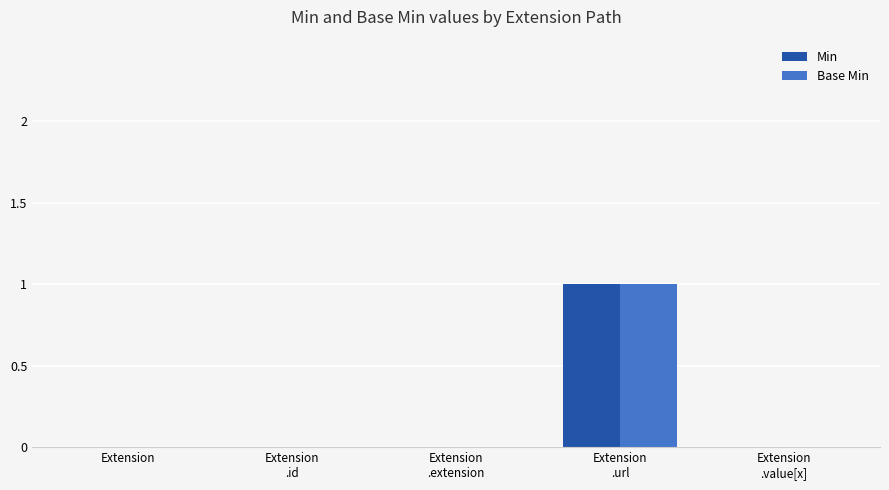

At which label does Min reach its peak?

Extension
.url